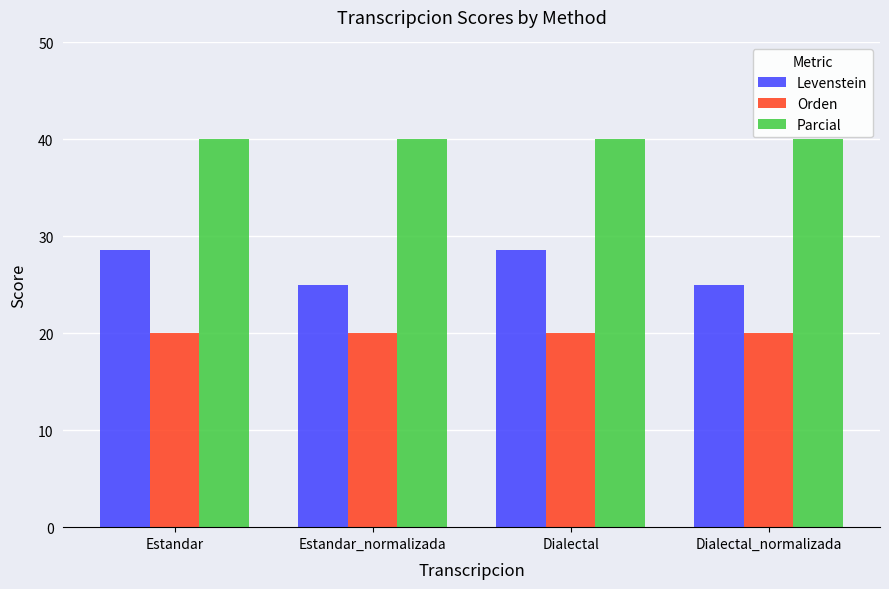

Is the value of Orden at Estandar_normalizada greater than the value of Levenstein at Dialectal?

No